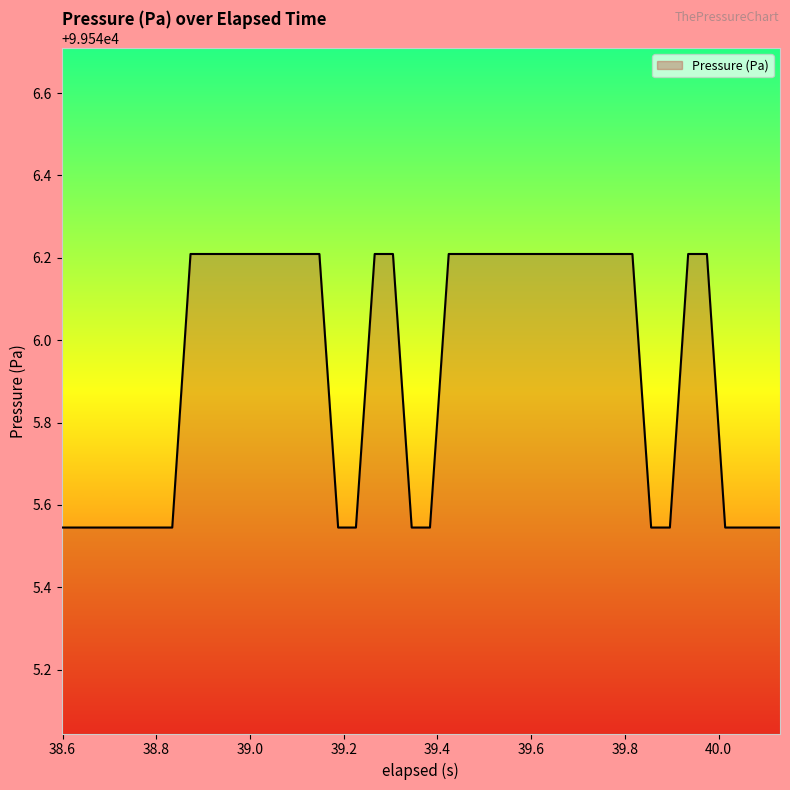

What is the maximum value shown in the chart?

99546.2